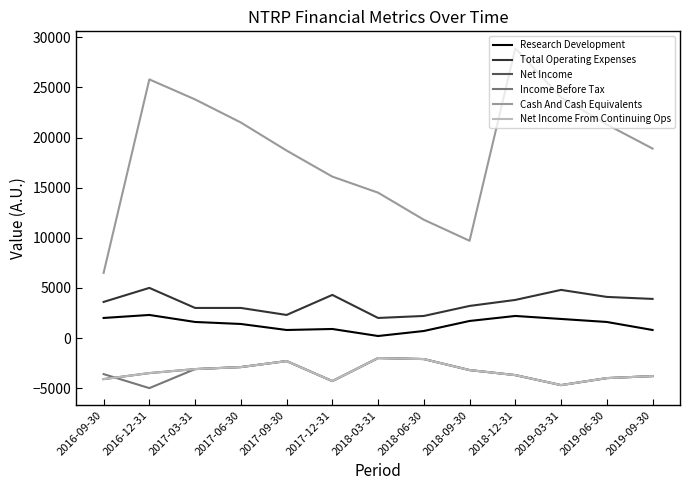

What is the sum of all Cash And Cash Equivalents values?

241500